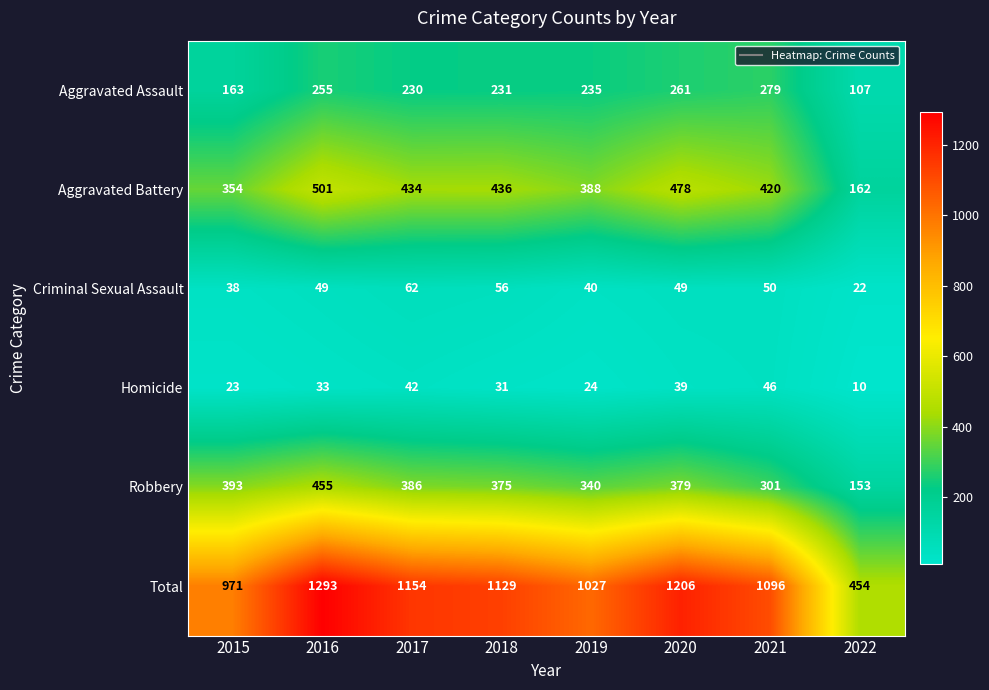

At which category is the sum across all series the highest?

2016